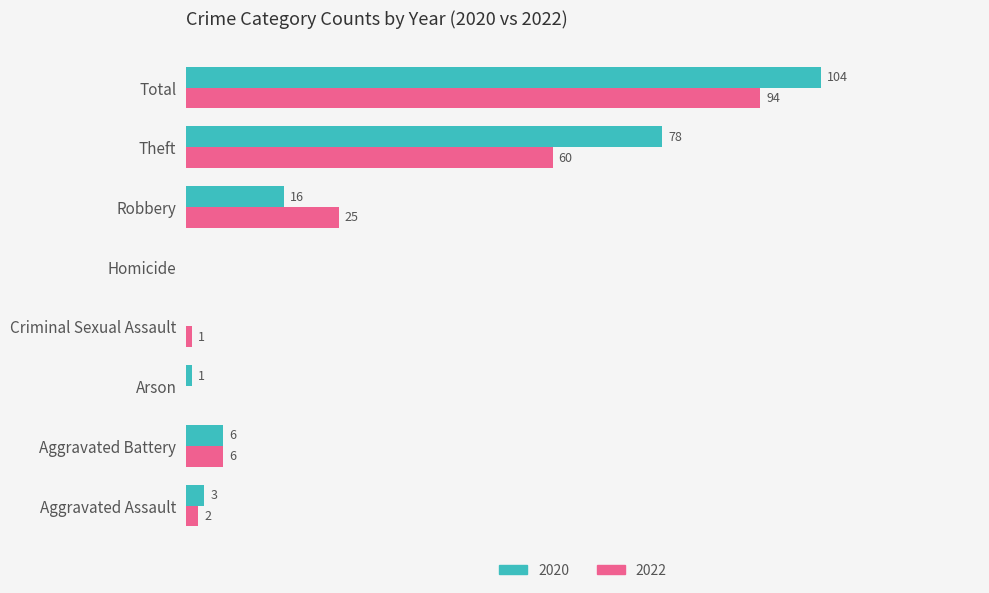

Where is 2020 nearest to the value 52?

Theft